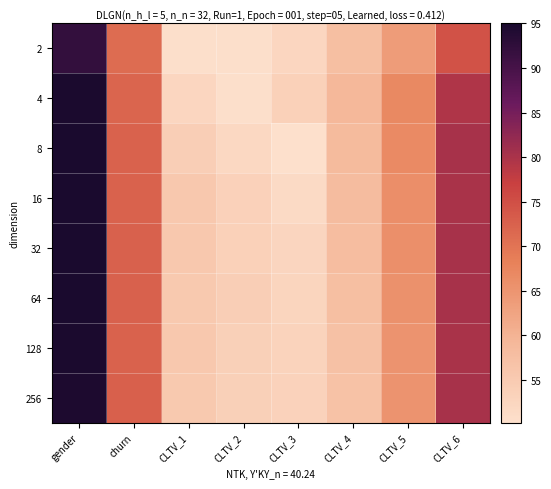

Between CLTV_5 and gender, which is larger?

gender